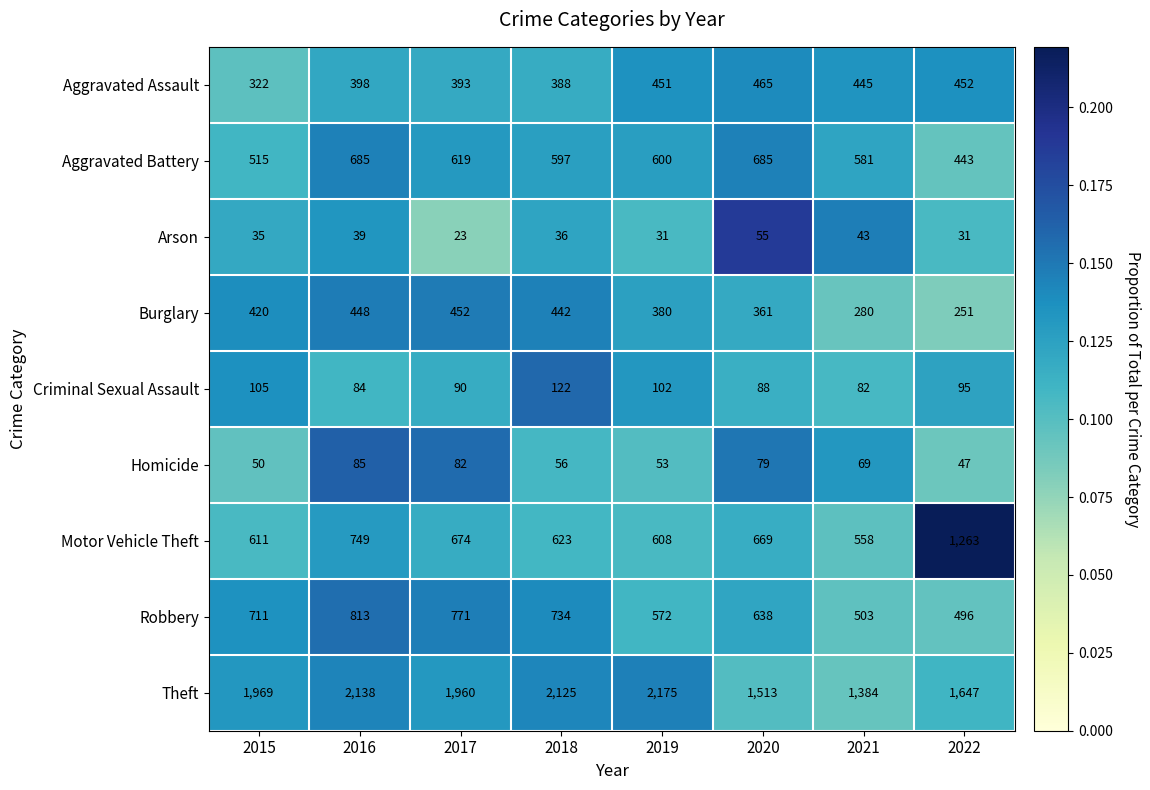

The value of Aggravated Assault at 2015 is 125. True or false?

False